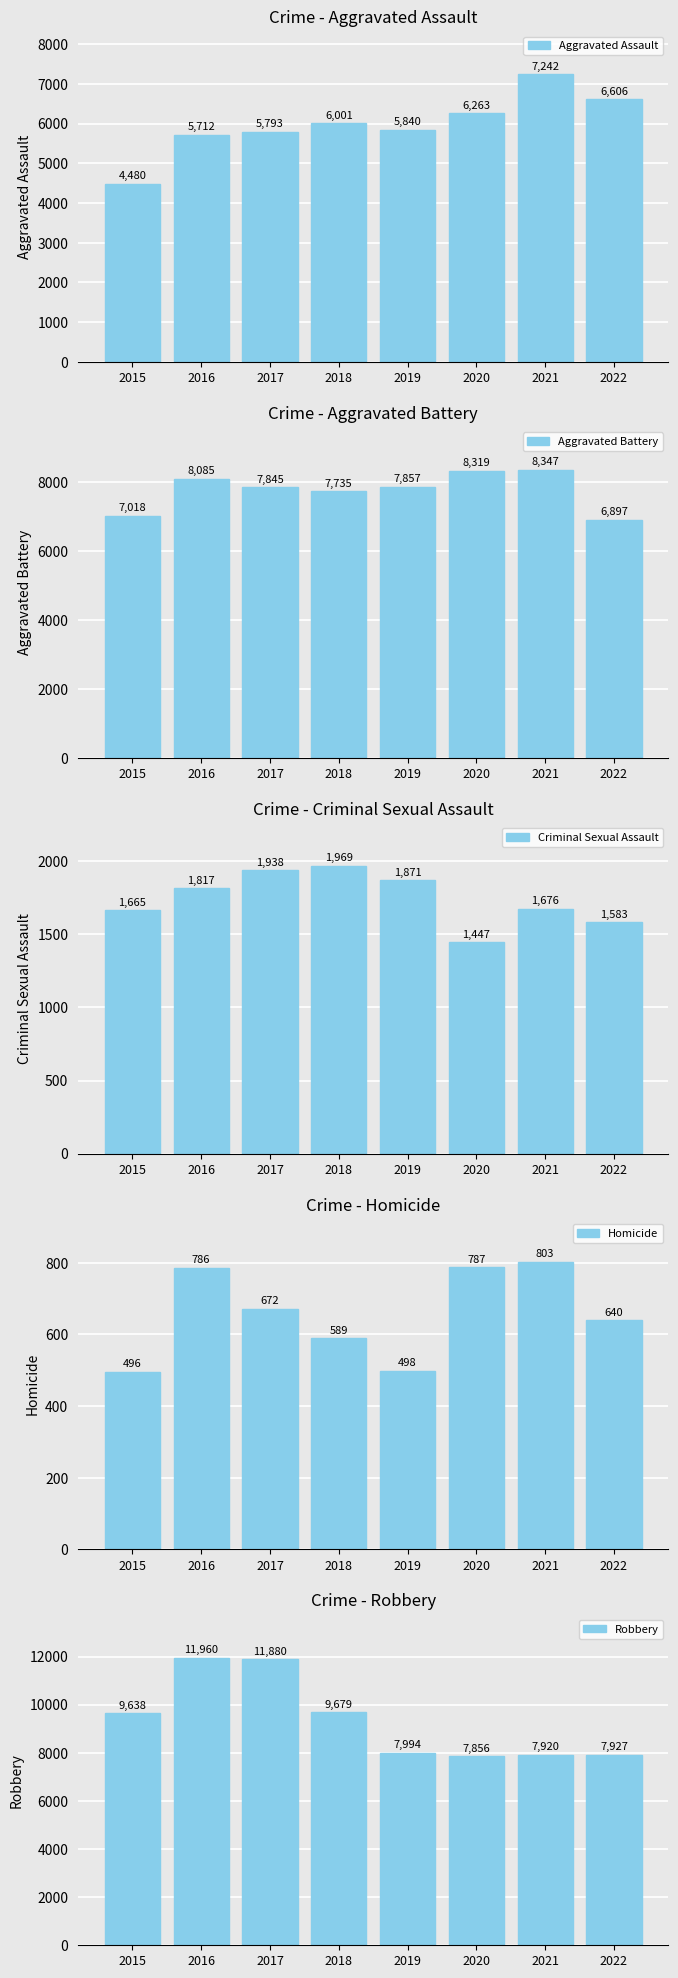

How many values in the Aggravated Assault series are below 6001?

4